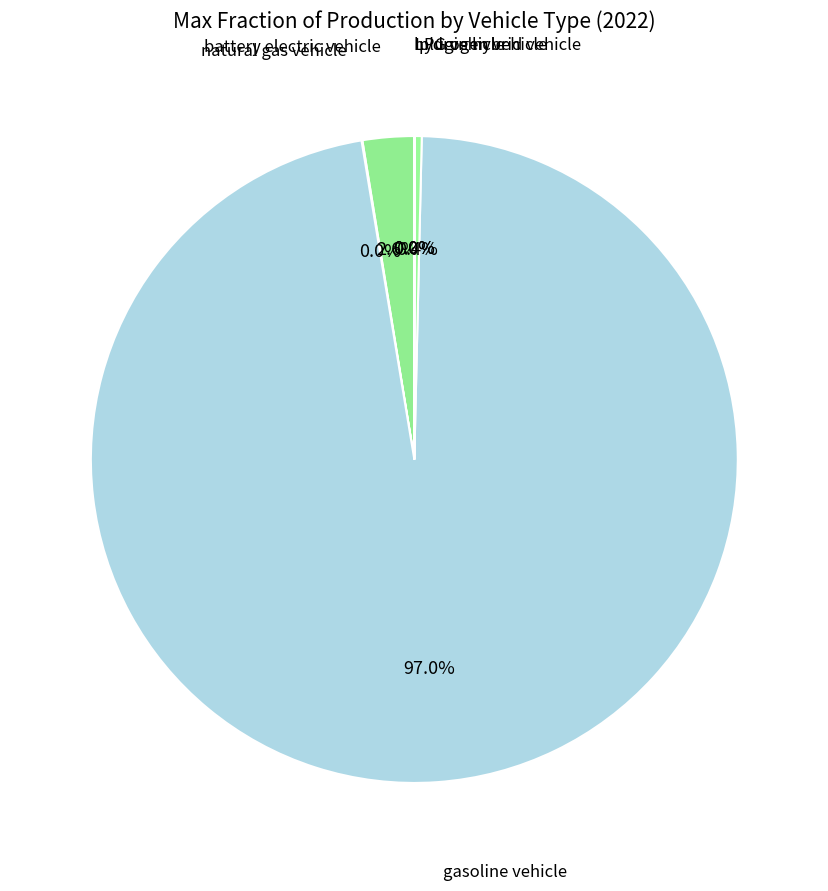

Which slice represents more than half of the pie?

gasoline vehicle